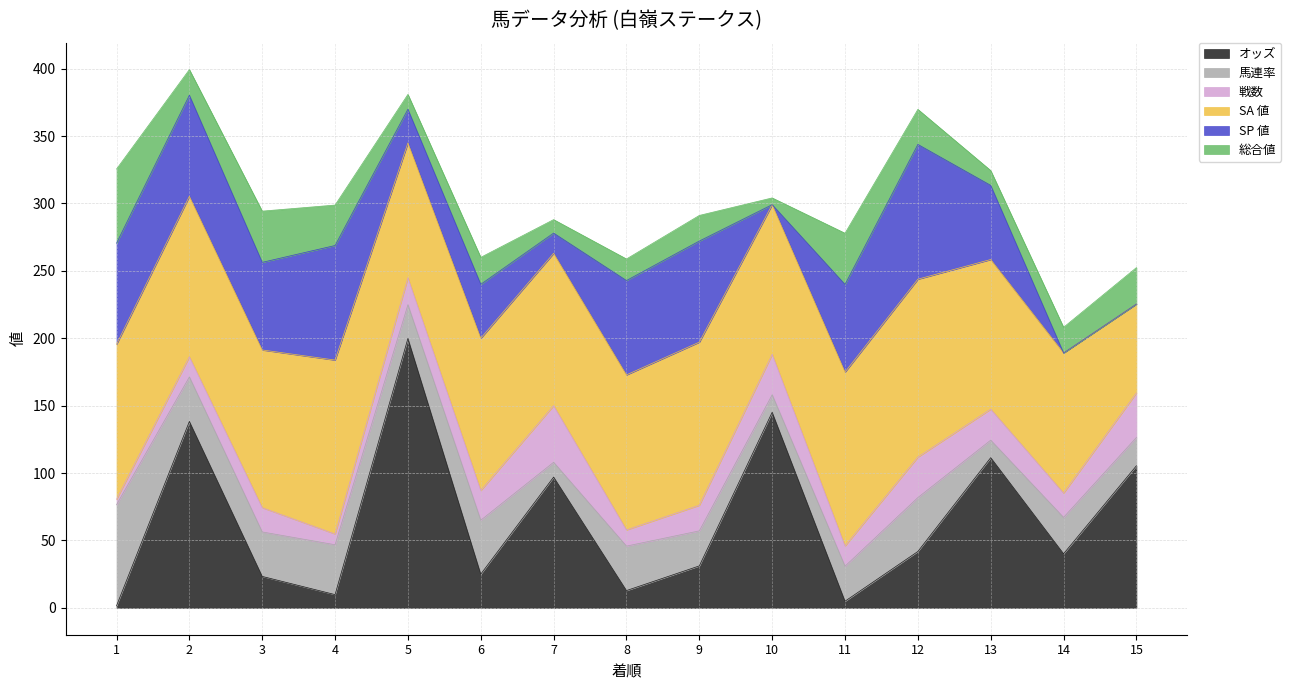

What is the maximum value for オッズ?

199.9